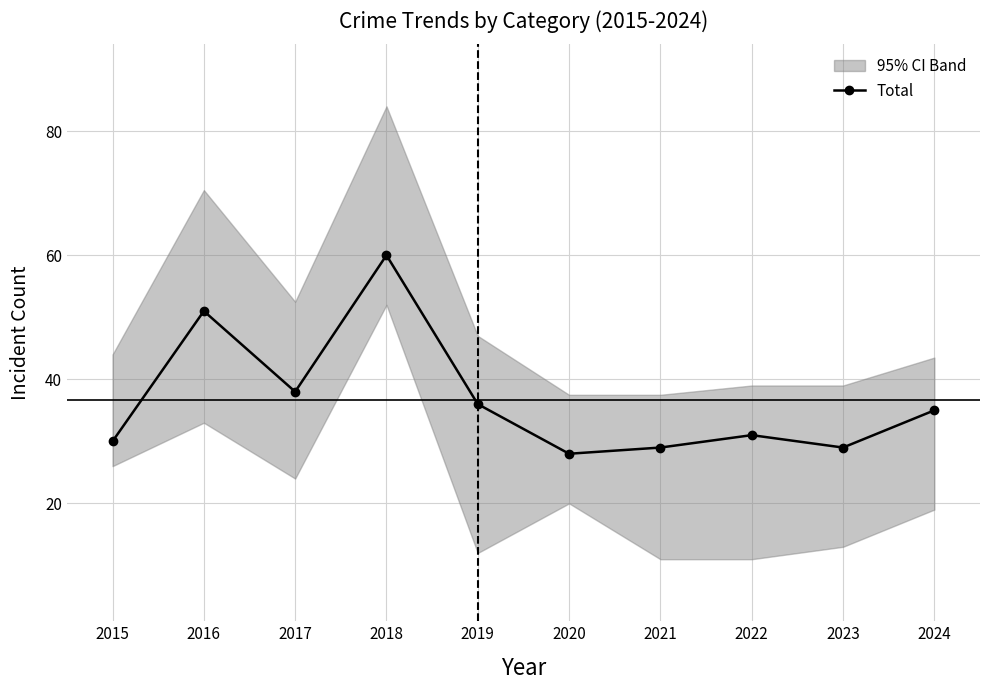

How many interior local peaks (higher than both neighbors) does the data have?

3